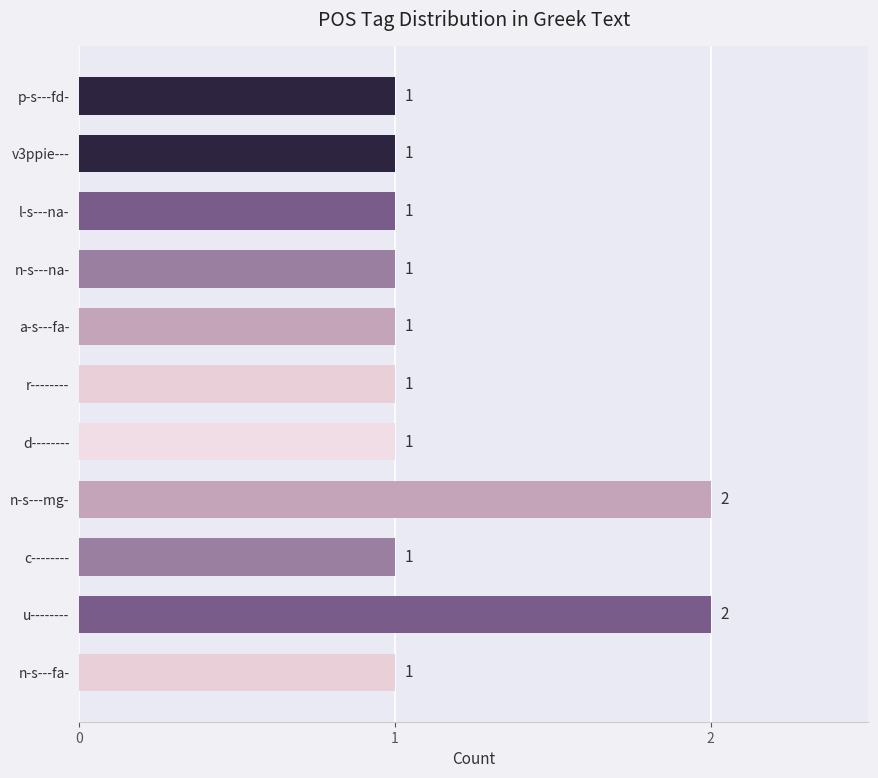

Count the values in the range 1 to 2.

11